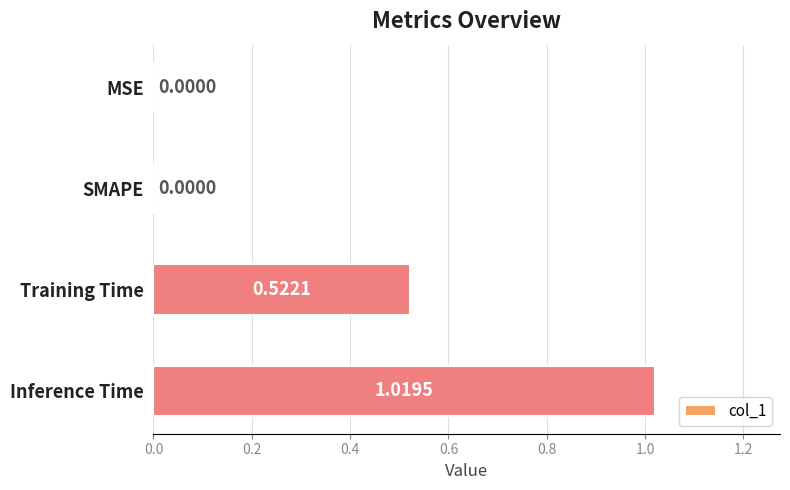

What is the sum of all values?

1.5